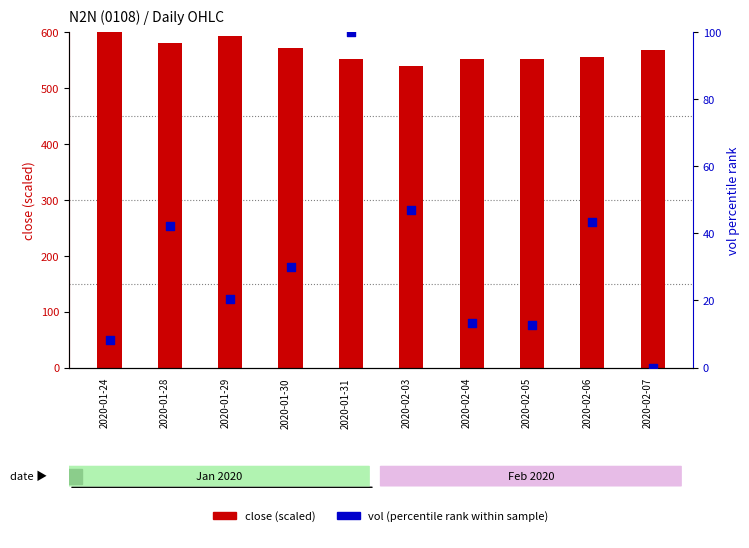

Is the value of vol (percentile rank) at 2020-01-30 greater than the value of close (scaled) at 2020-02-03?

No